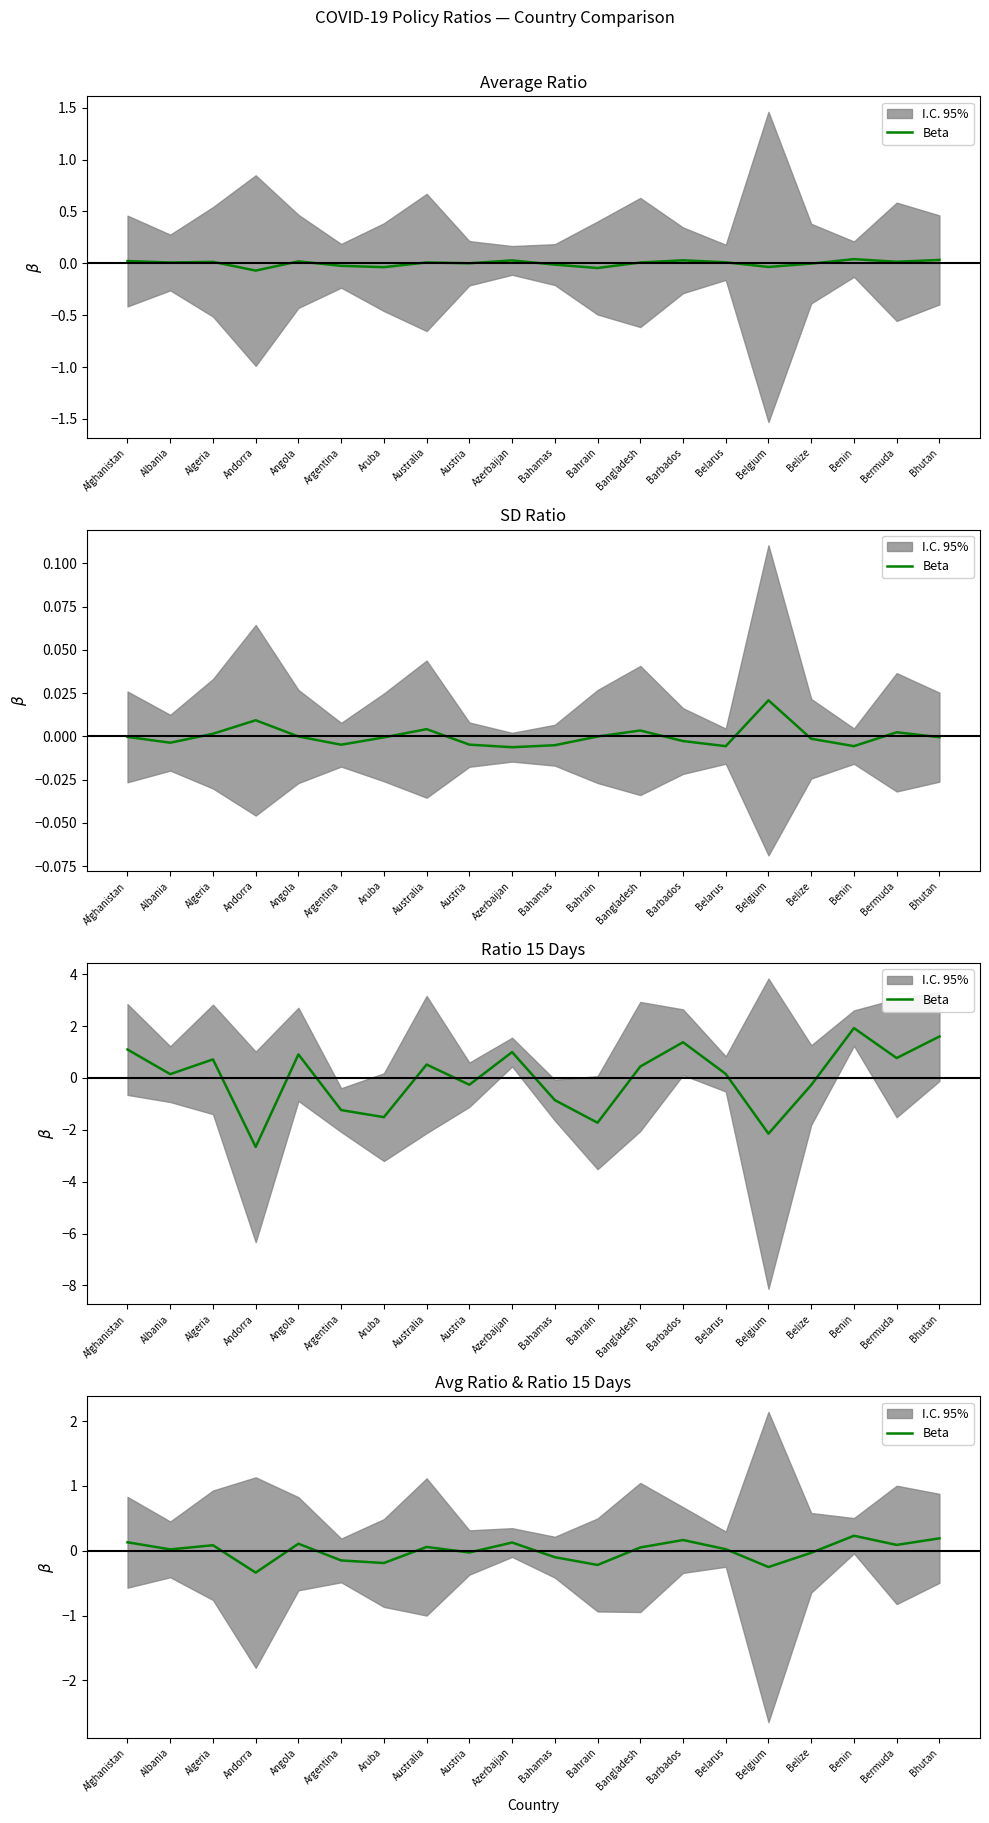

What position from the left is Bangladesh?

13